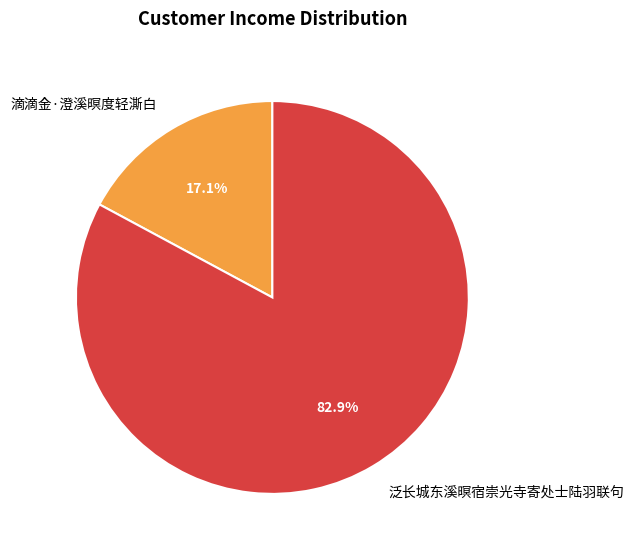

To the nearest percent, what is the difference between the largest and smallest slice percentages?

66%